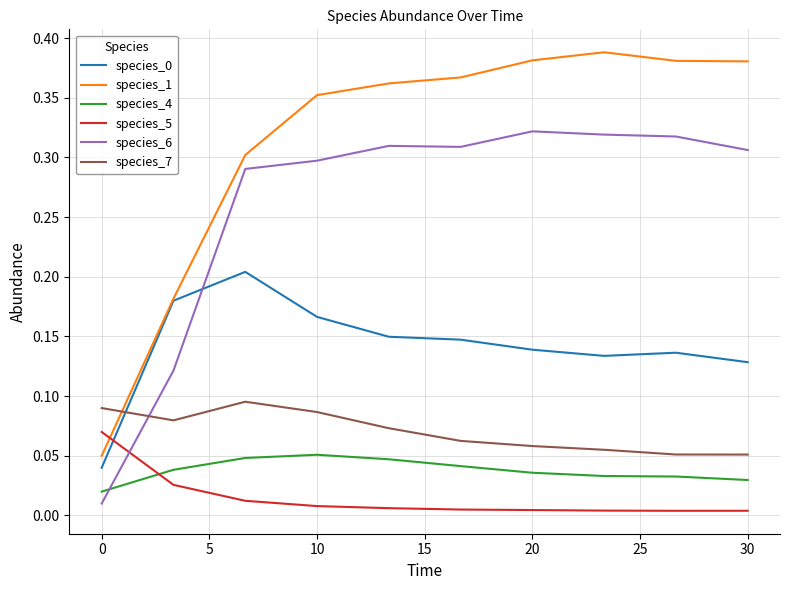

Which series has the largest total across all categories?

species_1